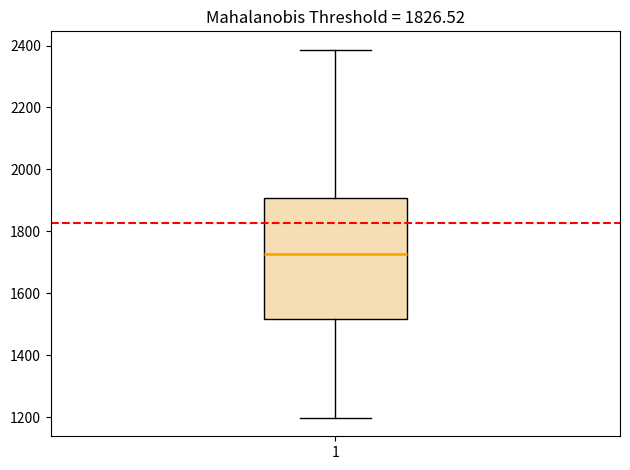

Transcribe this box plot: give where the median line is, the range the box spans, and where the two whiskers end, as read against the y-axis. The values are not printed on the chart, so give them approximately, as read against the axis.

median 1720, box 1520 to 1900, whiskers 1200 to 2380